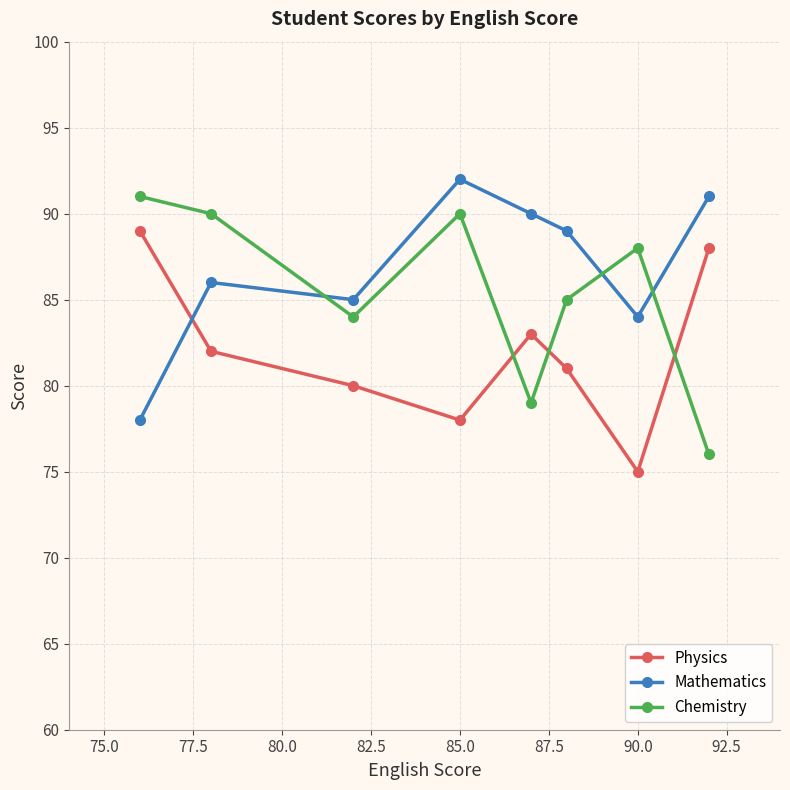

What is the minimum value for Mathematics?

78